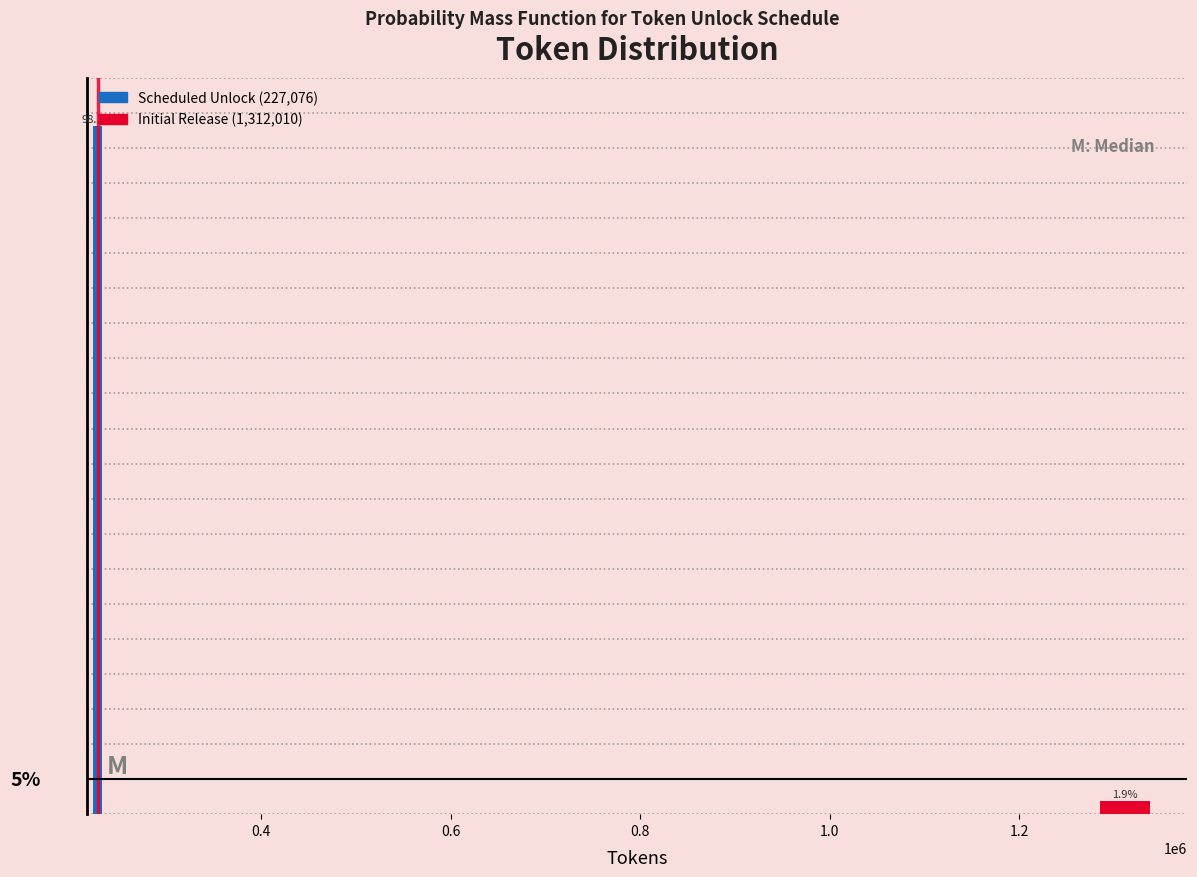

Rank the categories by value from highest to lowest.

0.4, 1.2